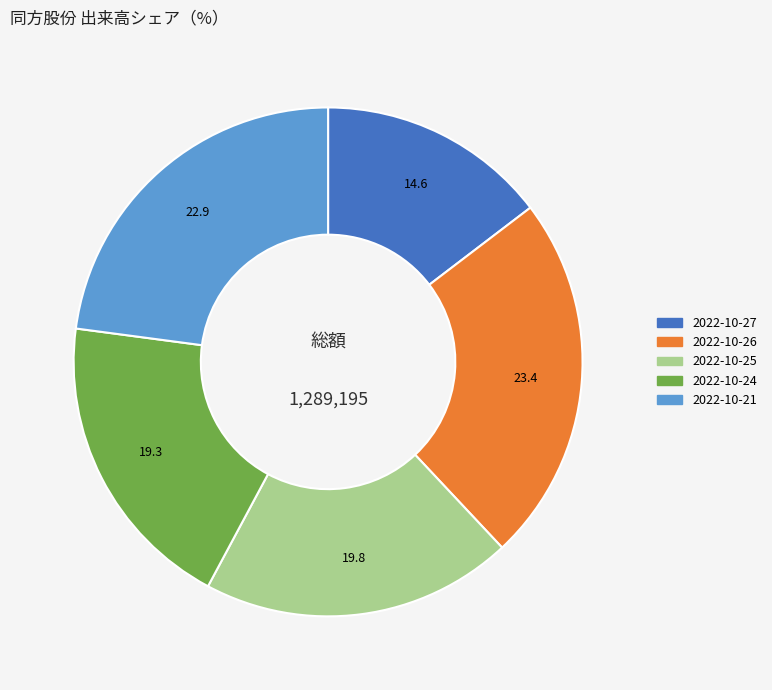

What is the smallest slice in the pie chart?

2022-10-27